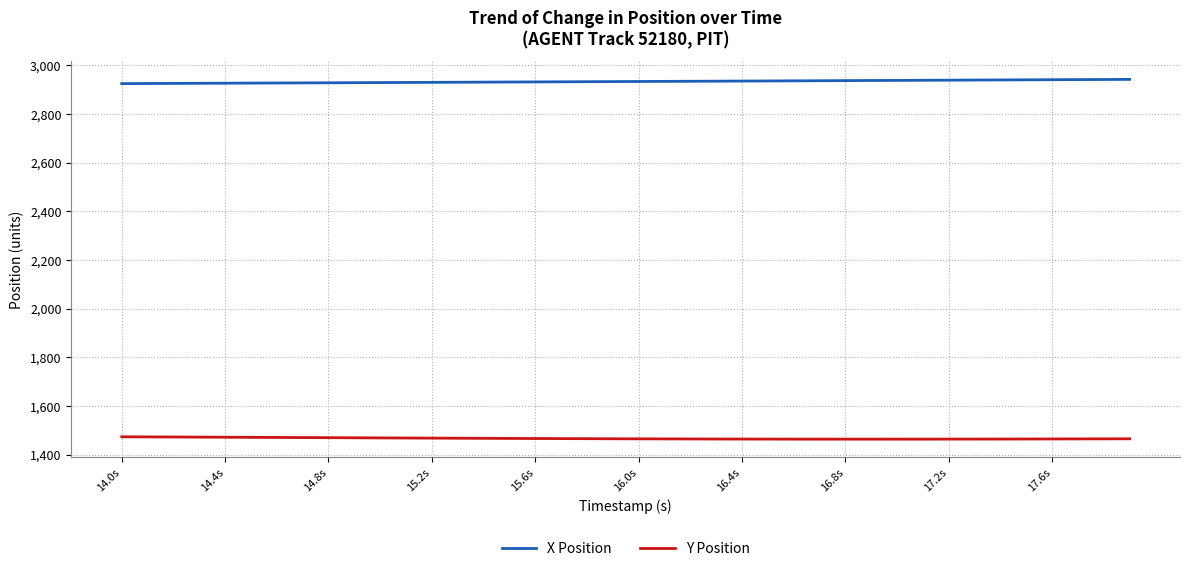

Which series has the largest total across all categories?

X Position